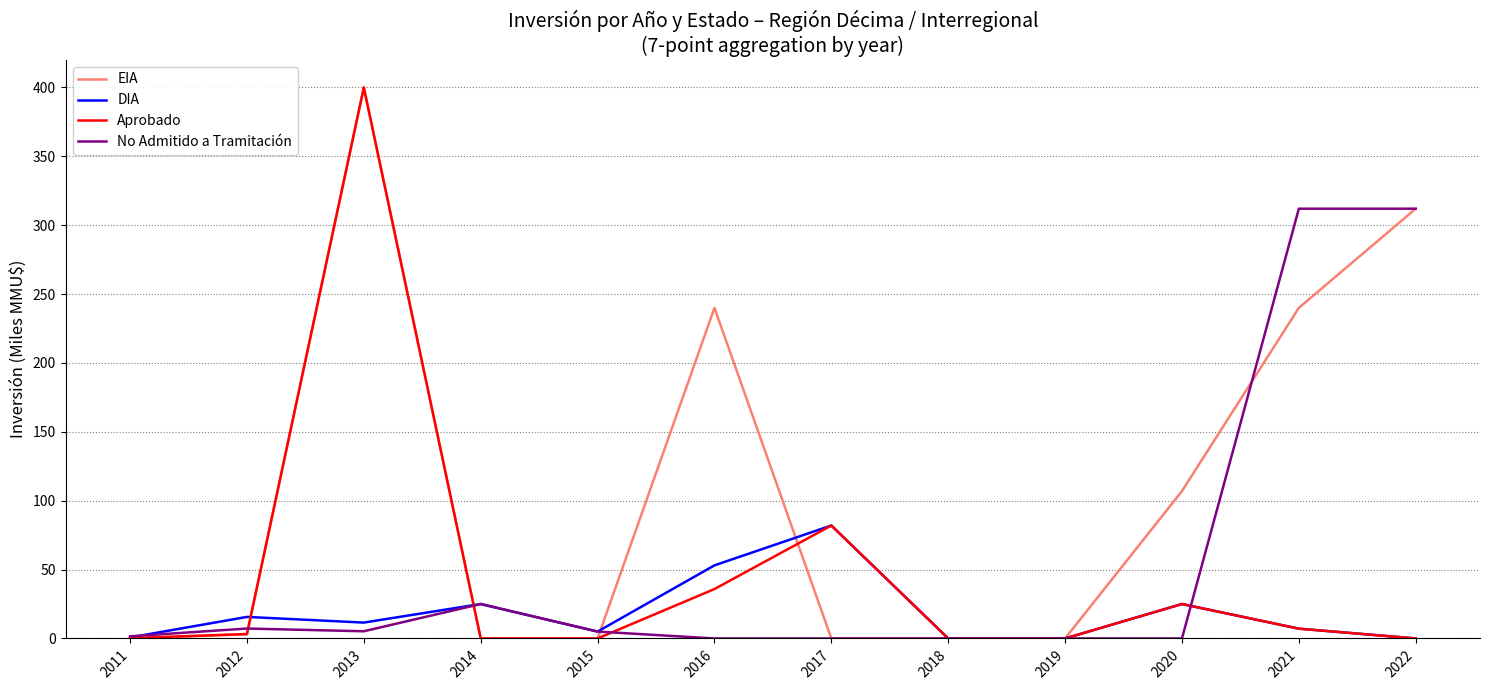

At which category does the chart reach its peak across all series?

2013